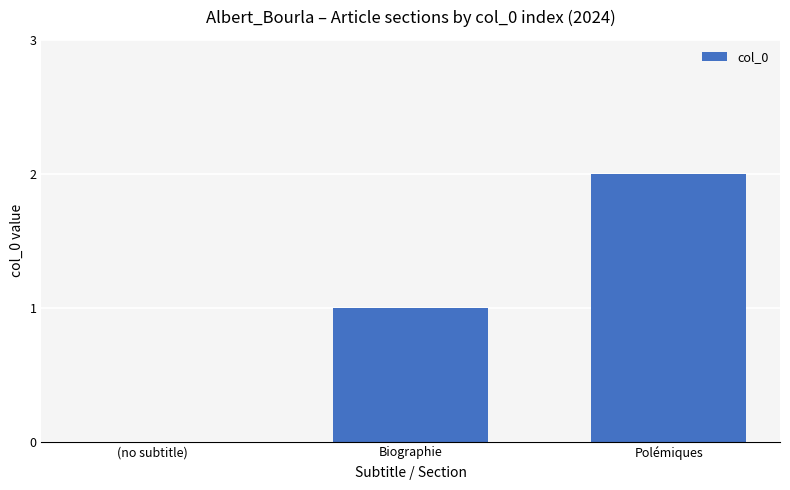

How many positive values are there?

2